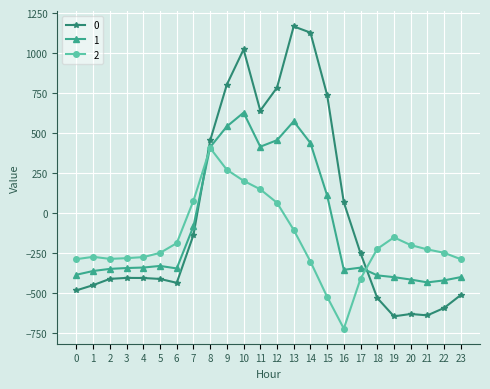

Between which two adjacent categories do 2 and 0 first intersect?

7 and 8